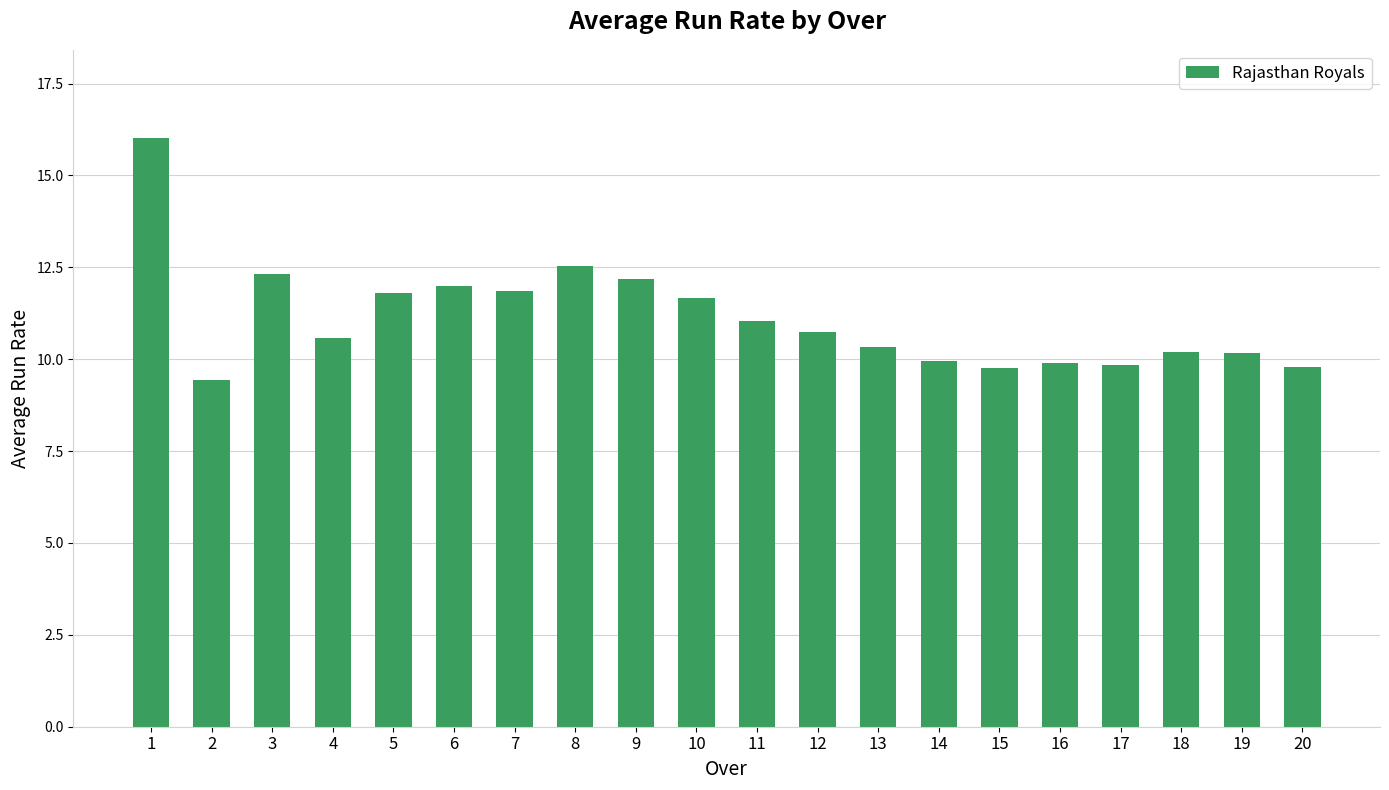

What is the difference between the maximum and minimum values?

6.6